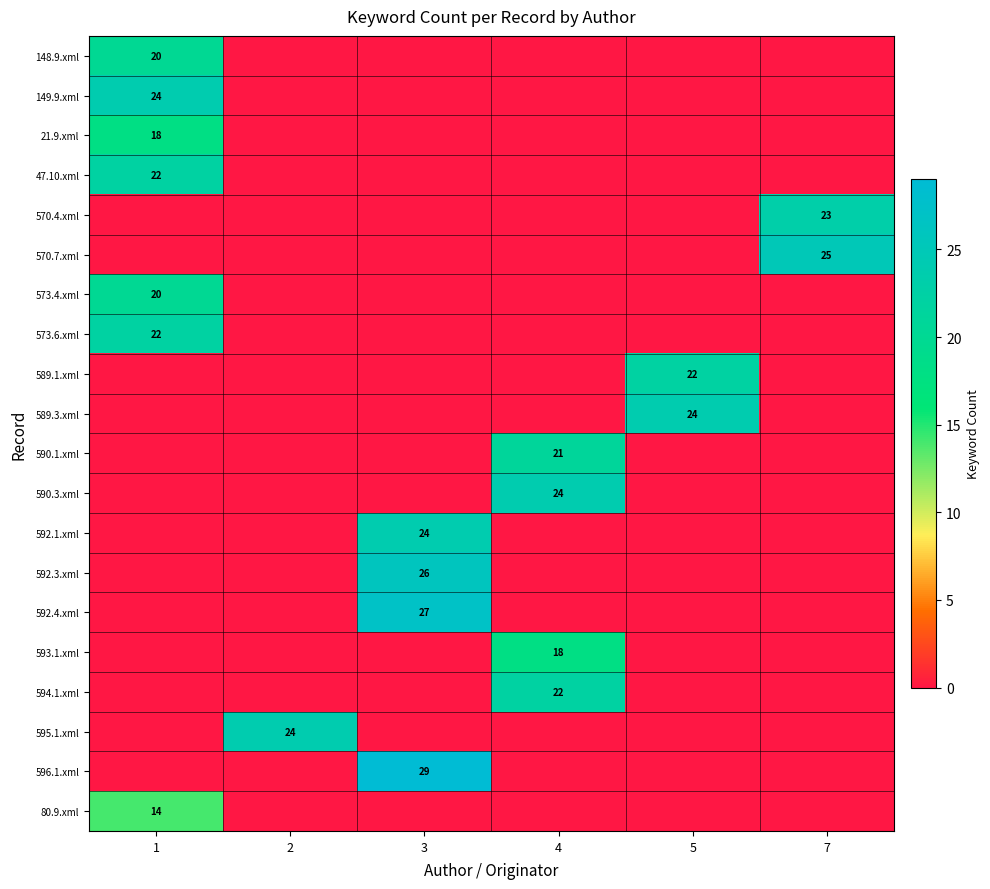

The 589.1.xml series shows 22 at 5. True or false?

True